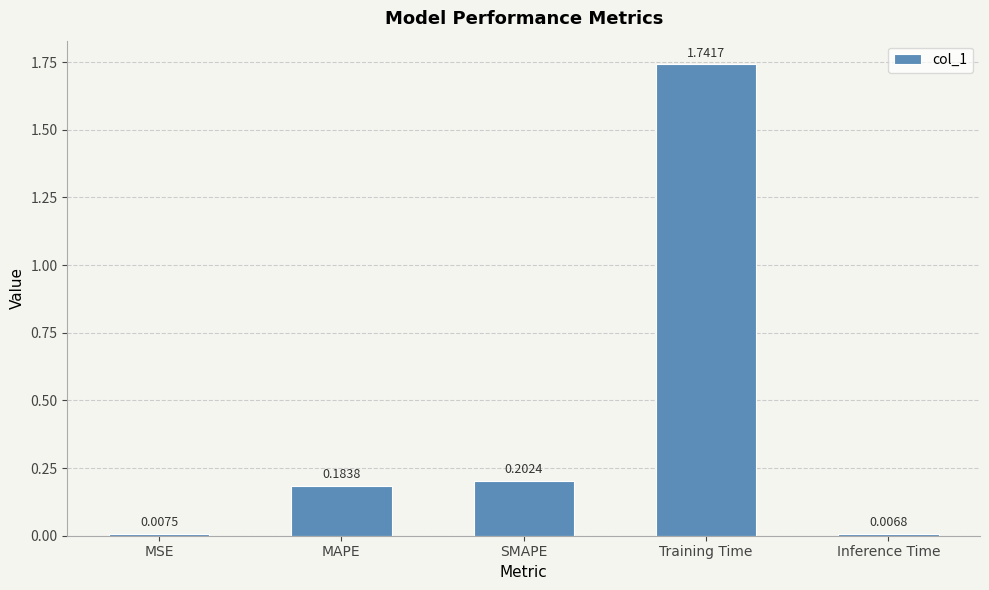

What position from the right is Training Time?

2